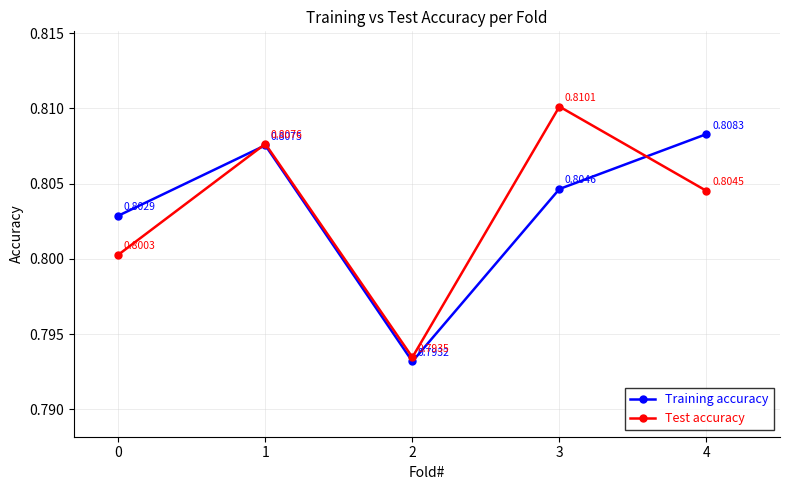

Between which two adjacent categories do Training accuracy and Test accuracy first intersect?

0 and 1